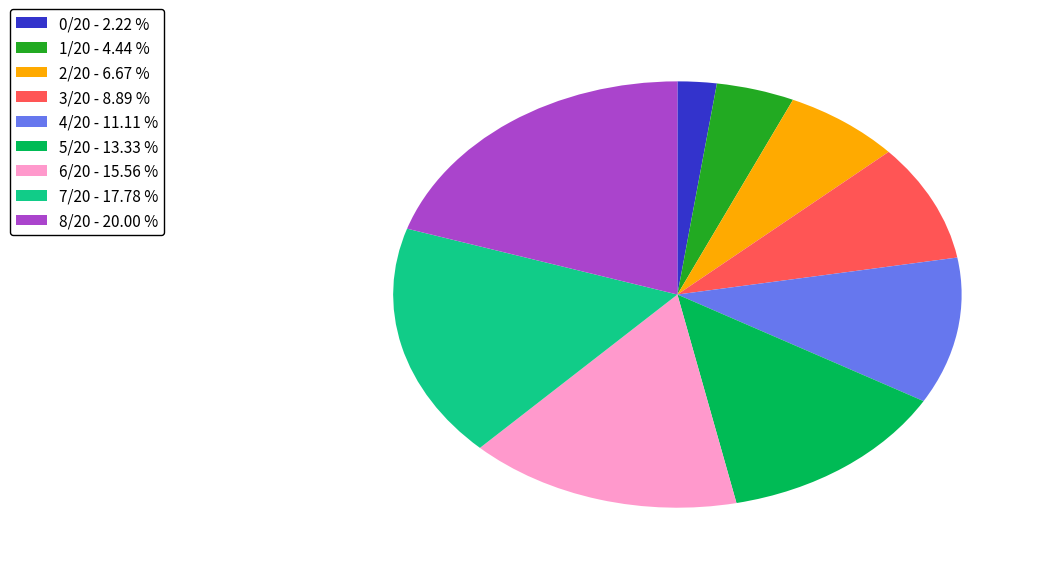

Which category has the biggest portion of the pie?

8/20 - 20.00 %